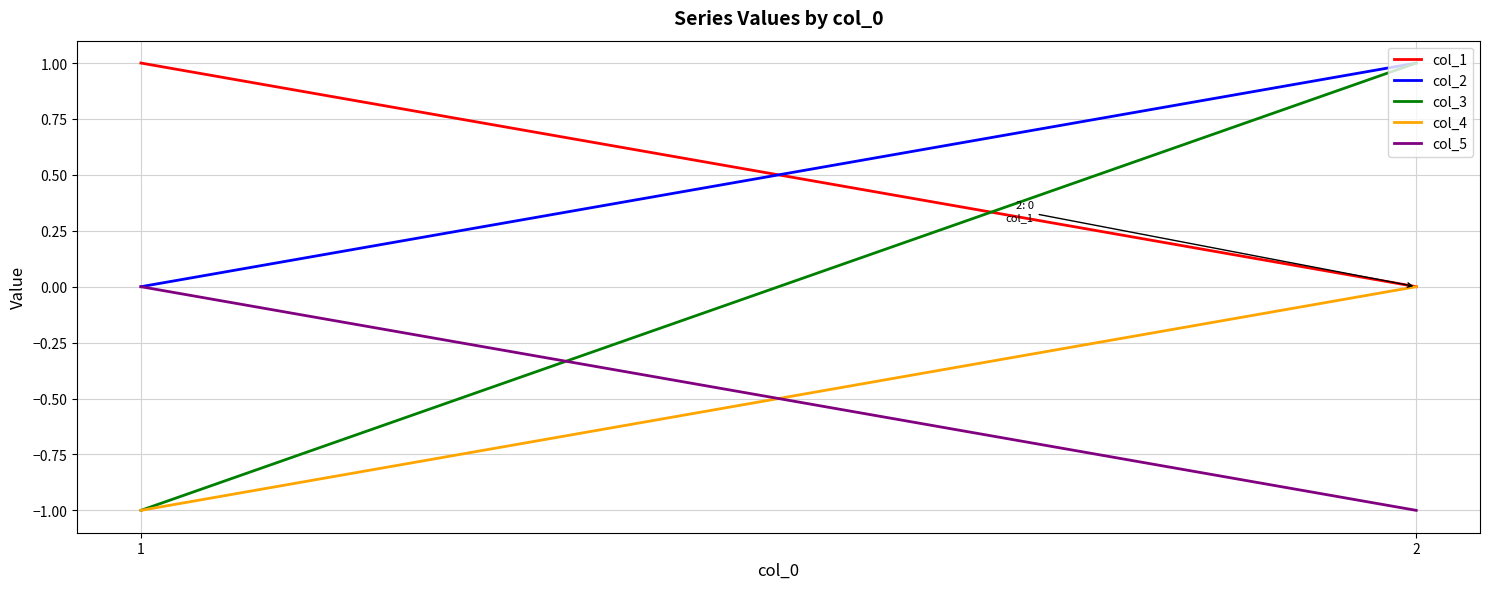

How many values in col_3 are above zero?

1